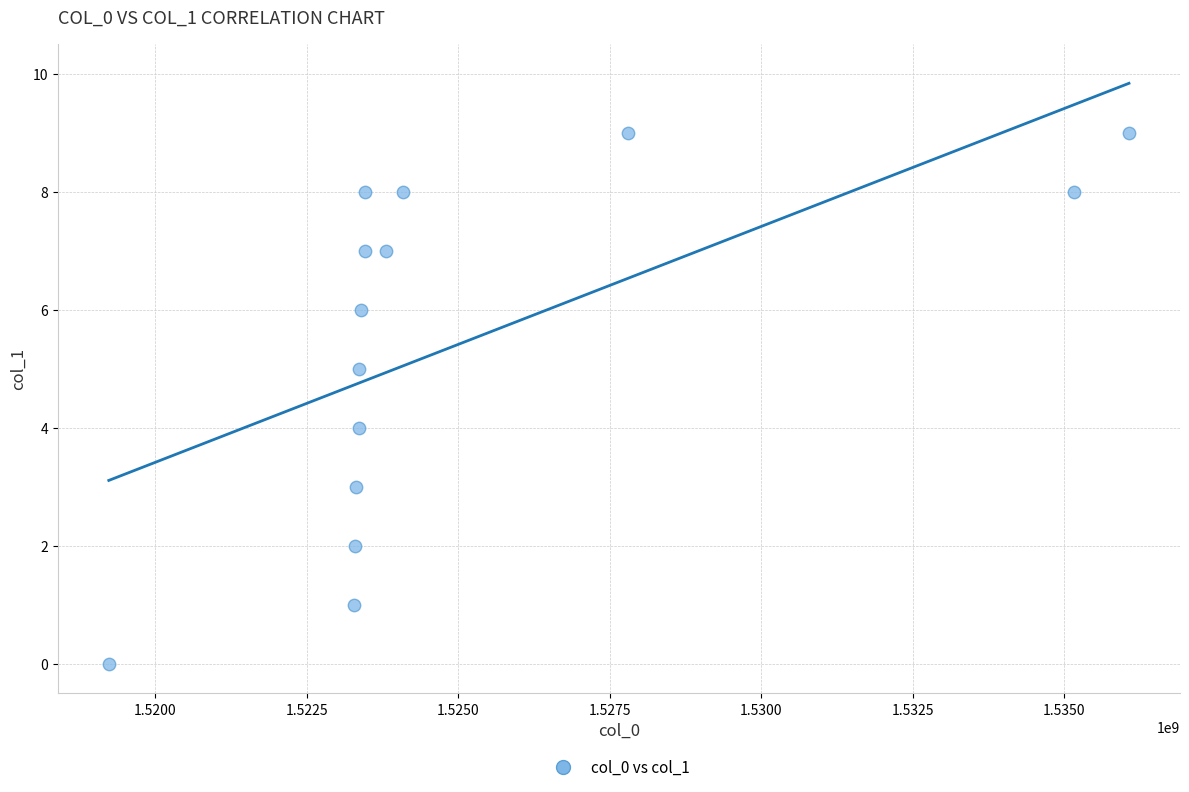

What is the range of Y values (max minus min)?

9